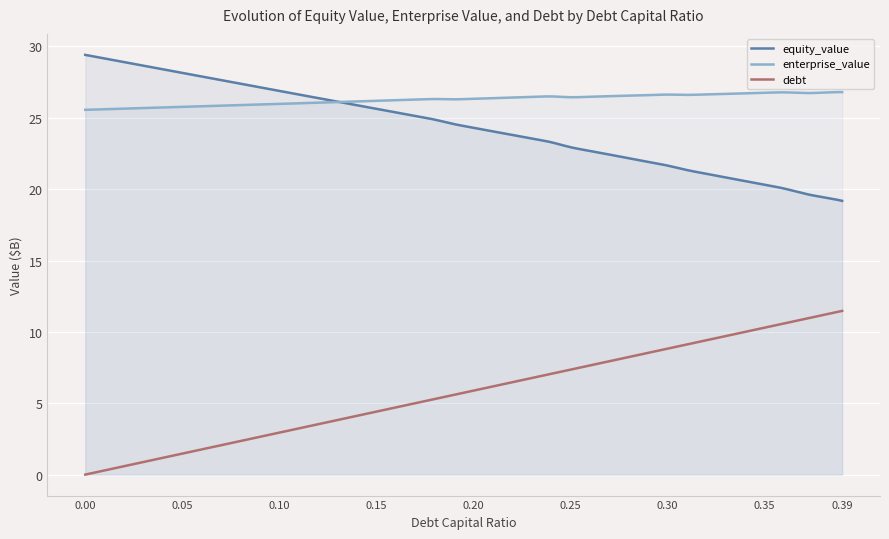

How many interior local valleys does the enterprise_value series have?

4